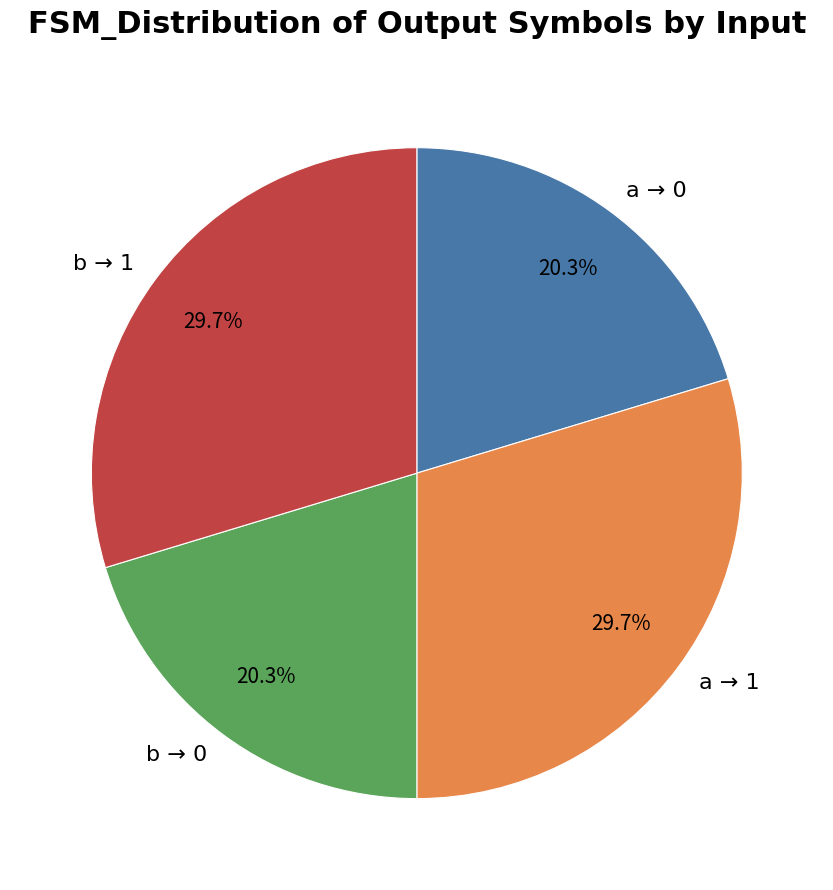

Which has a higher value, b → 0 or a → 1?

a → 1